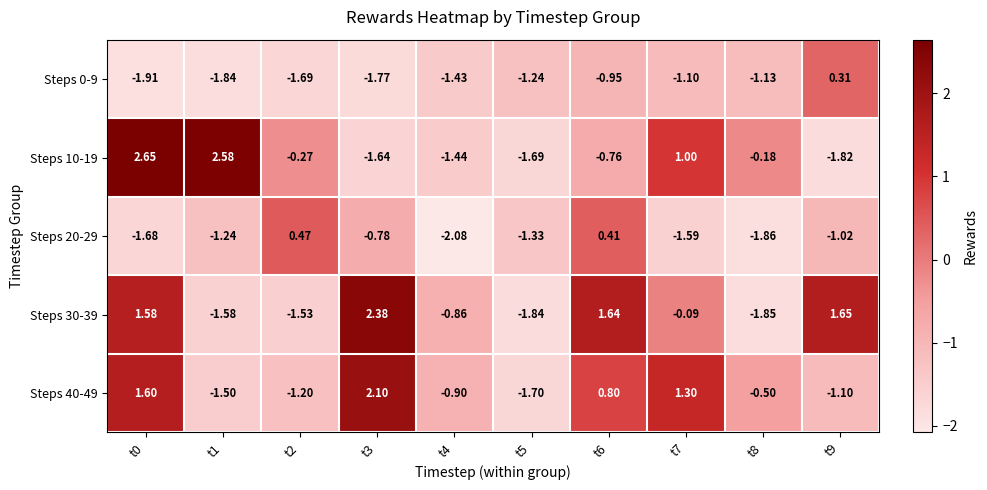

Which label corresponds to the largest value in the chart?

t0